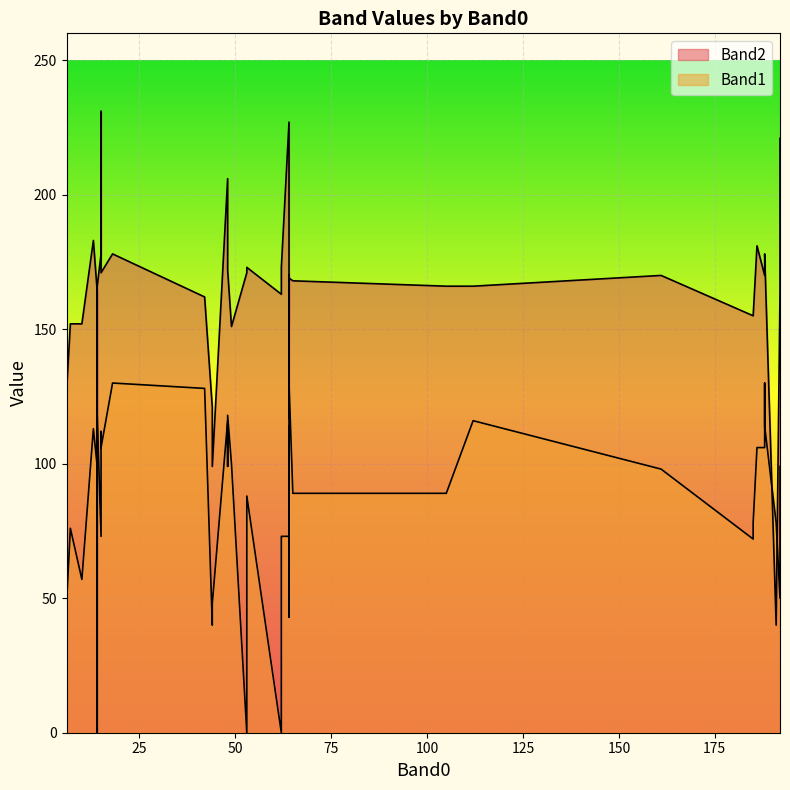

What are all the series names shown in the legend?

Band1, Band2